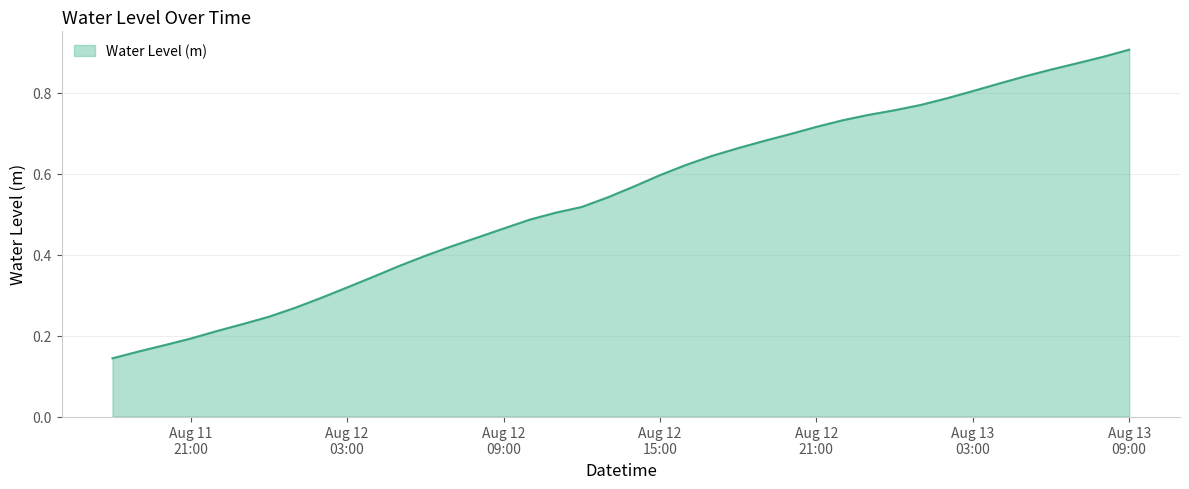

What is the average value?

0.5